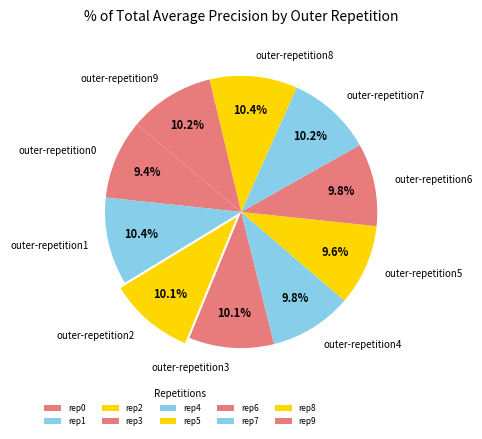

To the nearest percent, what portion does outer-repetition4 represent?

10%